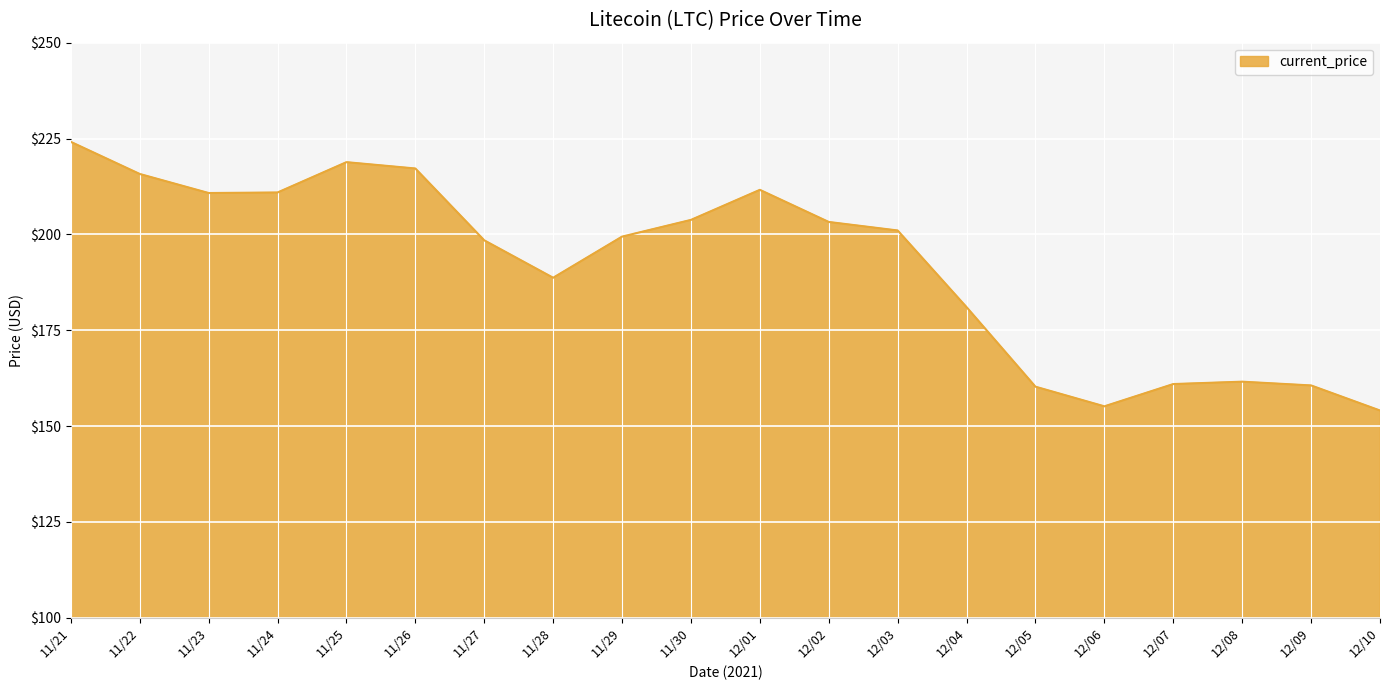

What position from the right is 11/28?

13